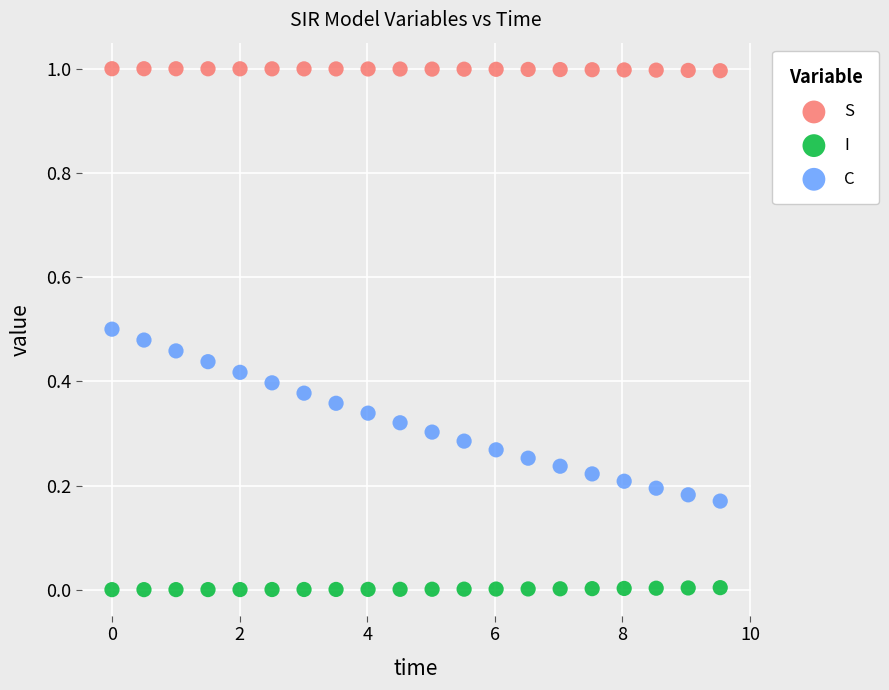

Which series has the widest spread of Y values?

C